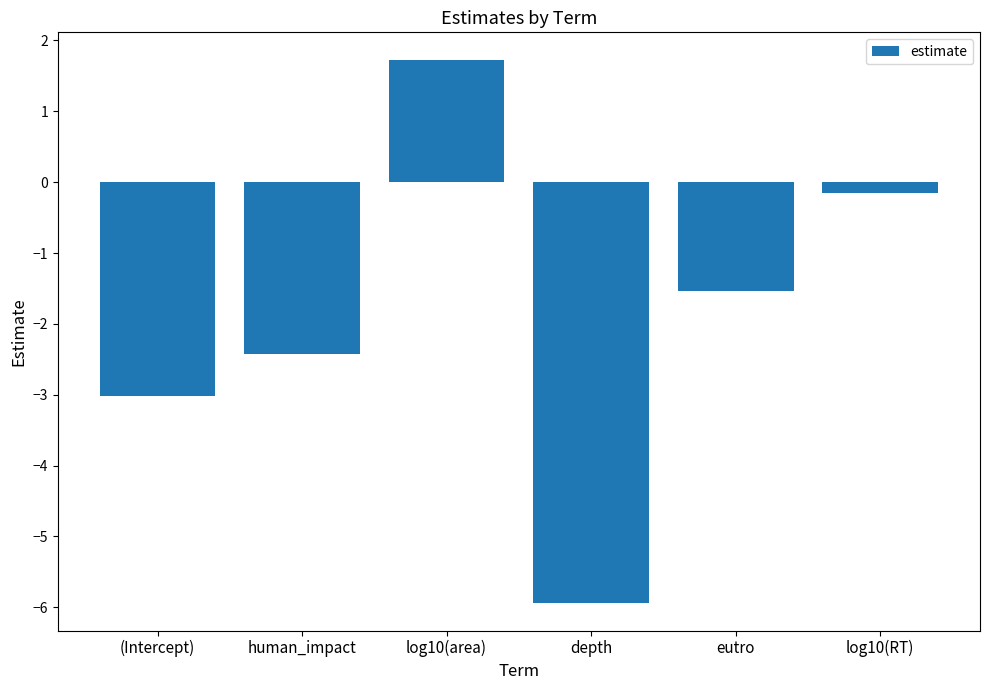

What is the label of the 4th bar from the right?

log10(area)